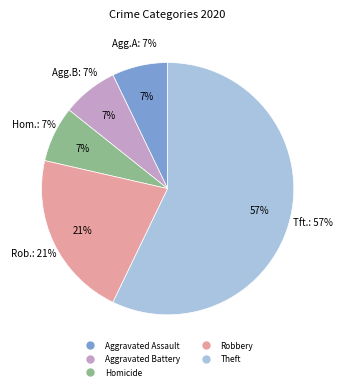

The Robbery slice represents 30% of the pie. True or false?

False